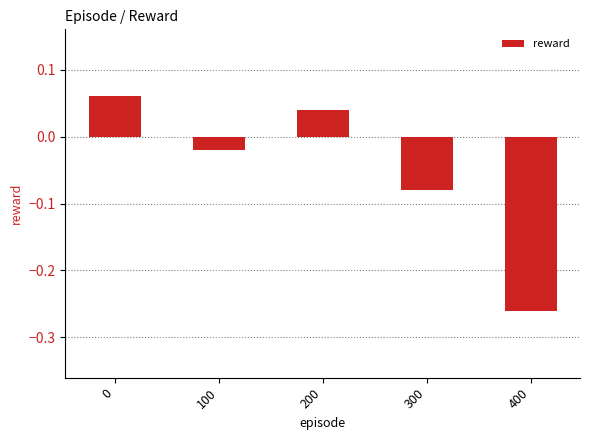

How many values are above zero?

2